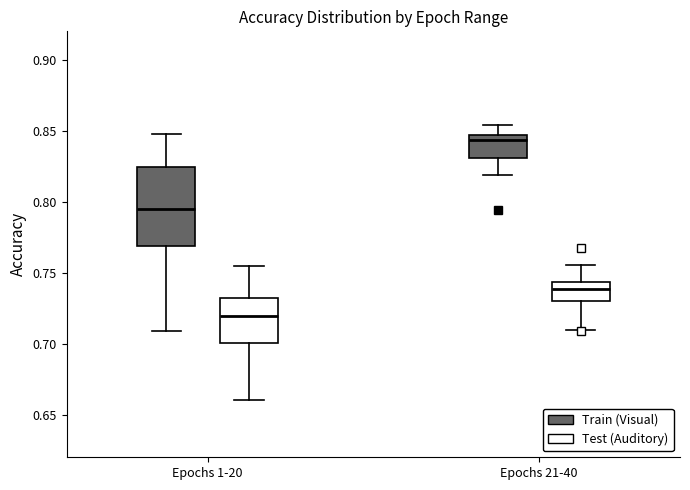

Which box's median line is the lowest?

Epochs 1-20 (Test (Auditory))